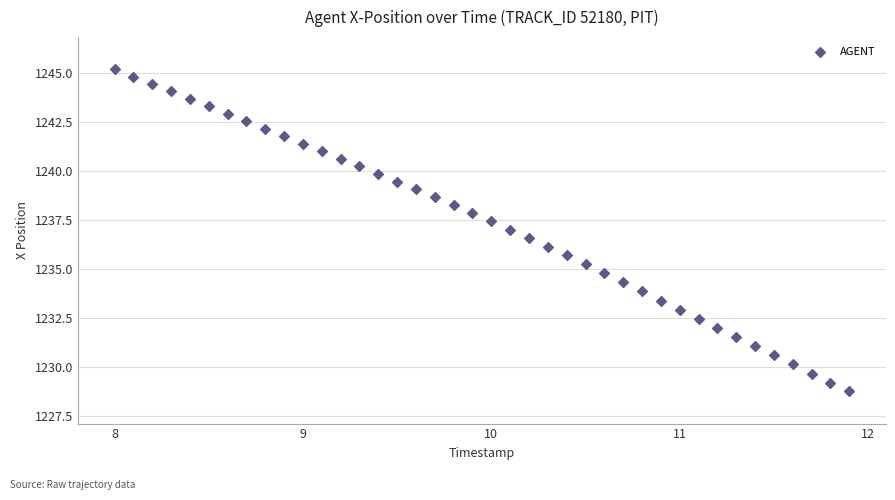

What is the range of Y values (max minus min)?

16.4